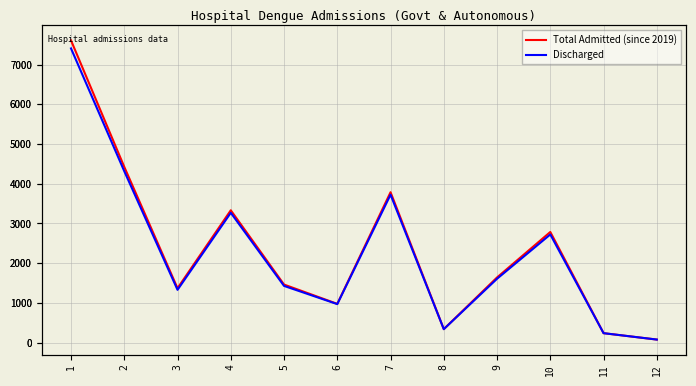

What is the difference between the second highest and minimum values in the Discharged series?

4239